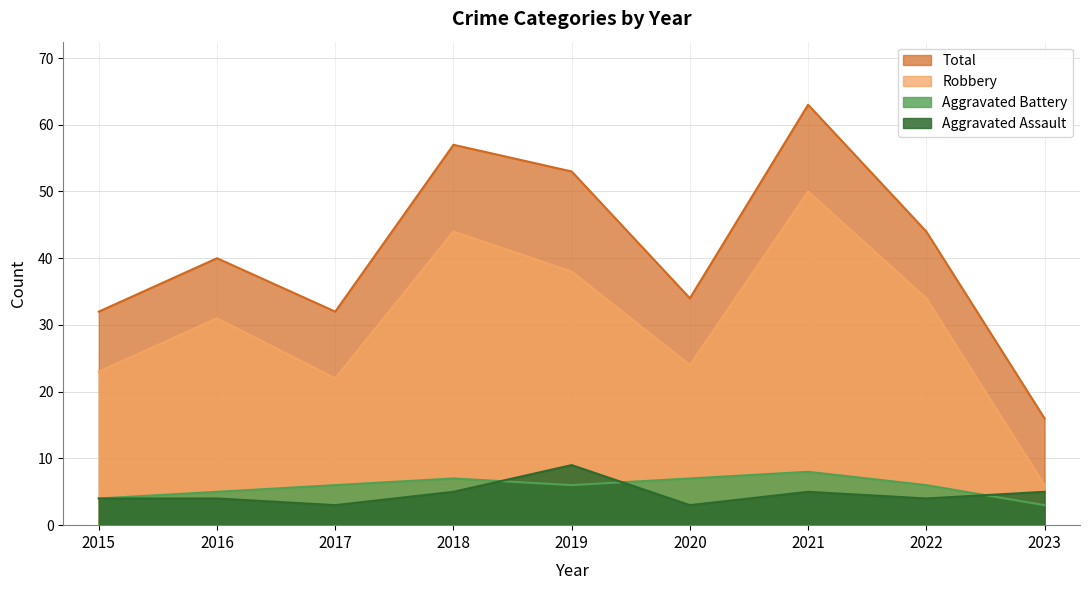

Which has a higher value, 2019 or 2015?

2019